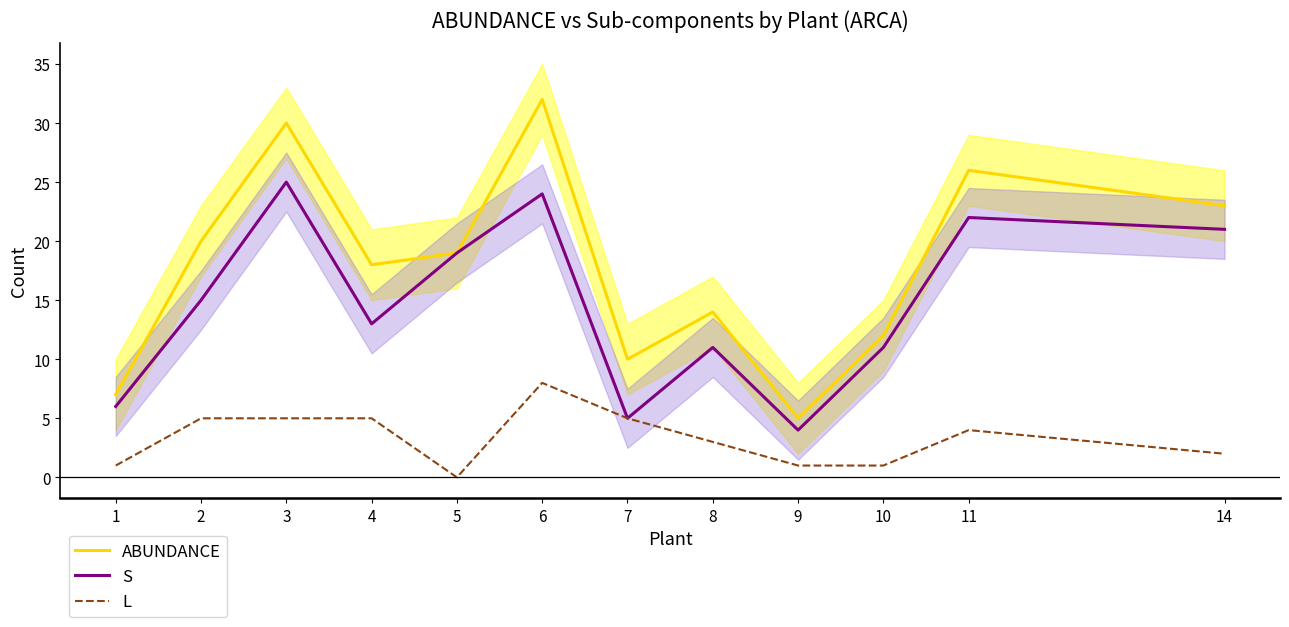

Which series has the largest range (max minus min)?

ABUNDANCE